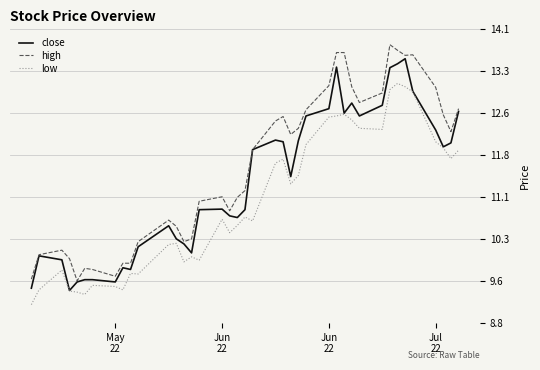

What is the maximum value shown in the chart?

13.8